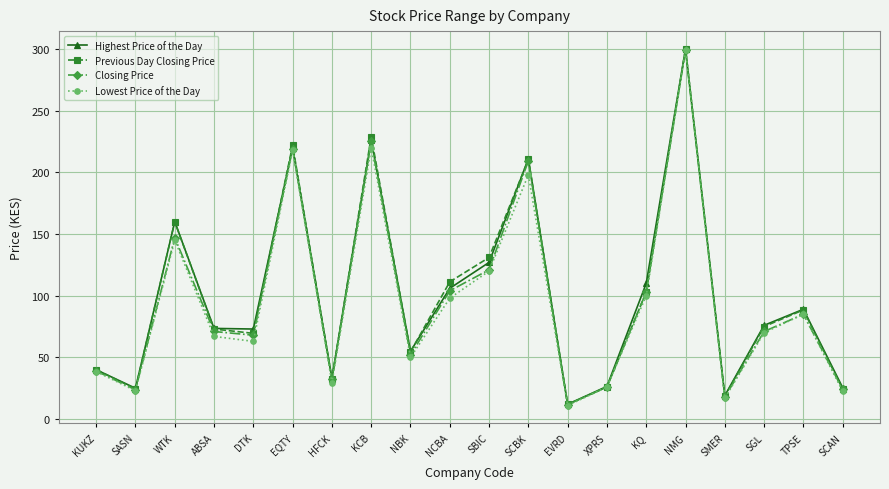

How many data points in Highest Price of the Day are less than 76?

10